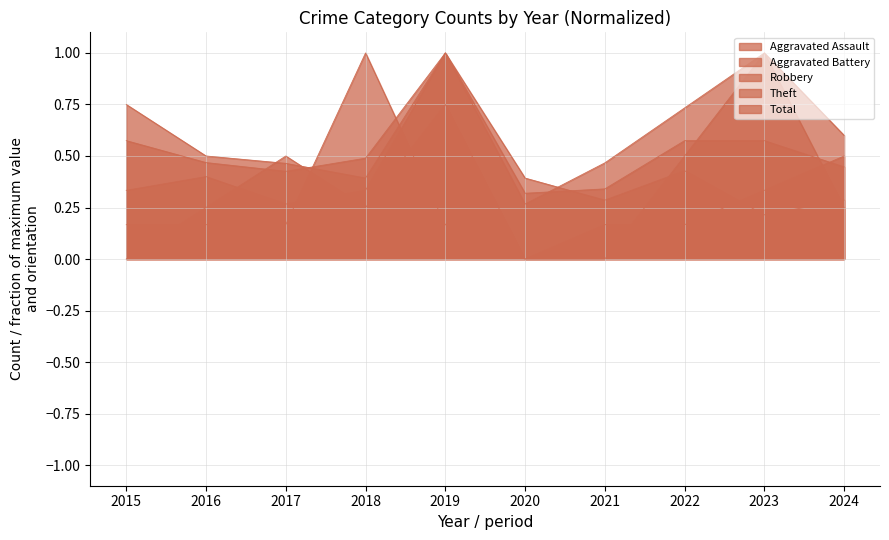

The Total series shows 0.8 at 2024. True or false?

False